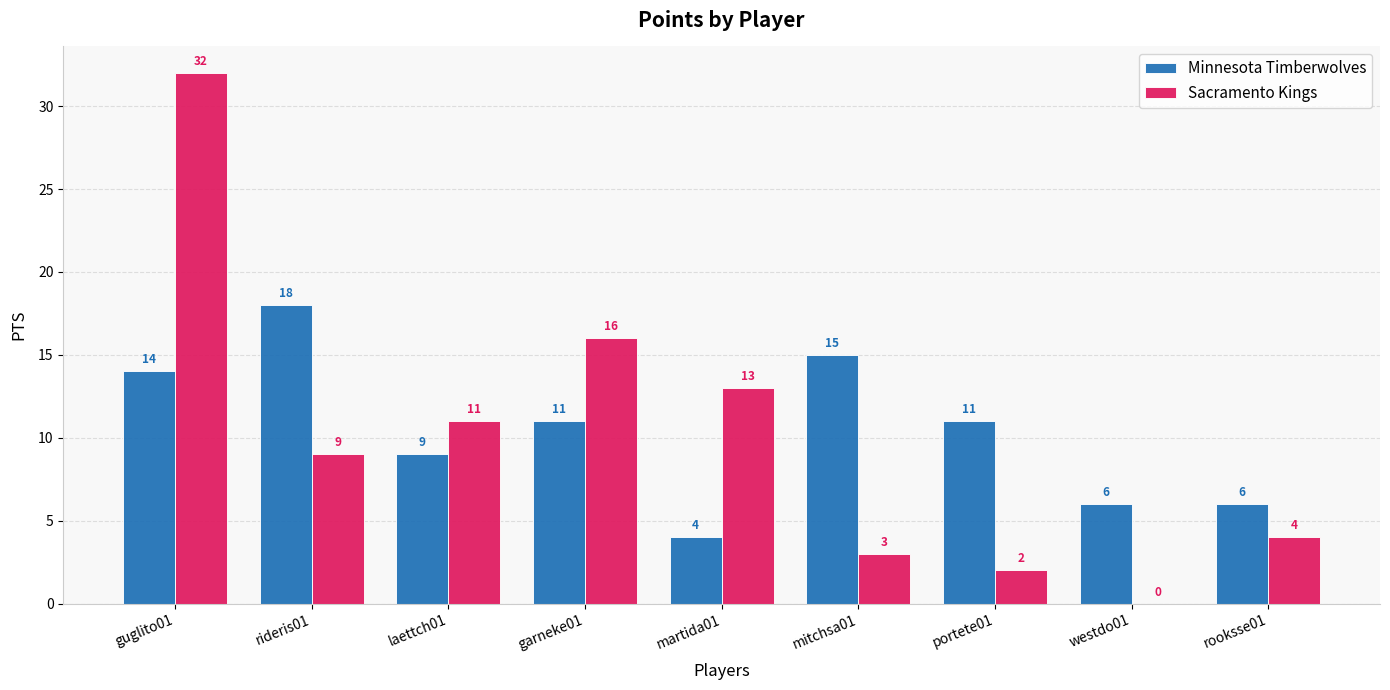

Is the value of Sacramento Kings at laettch01 greater than the value of Minnesota Timberwolves at mitchsa01?

No